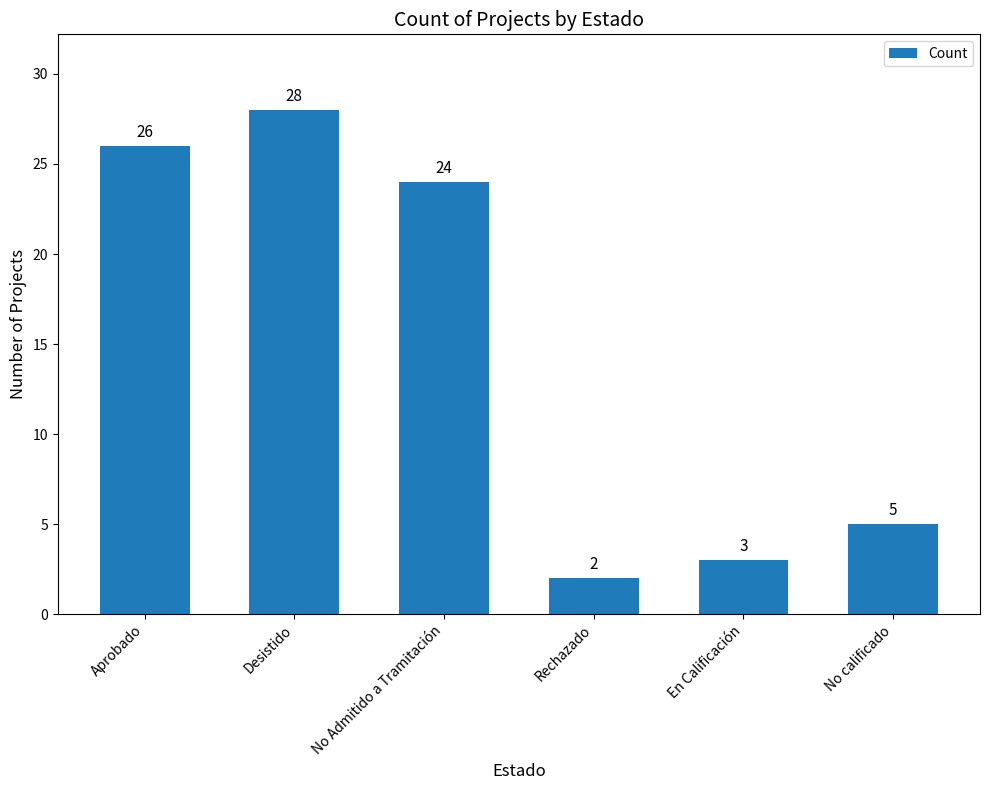

Reading left to right, list all the values displayed in this chart.

Aprobado=26	Desistido=28	No Admitido a Tramitación=24	Rechazado=2	En Calificación=3	No calificado=5